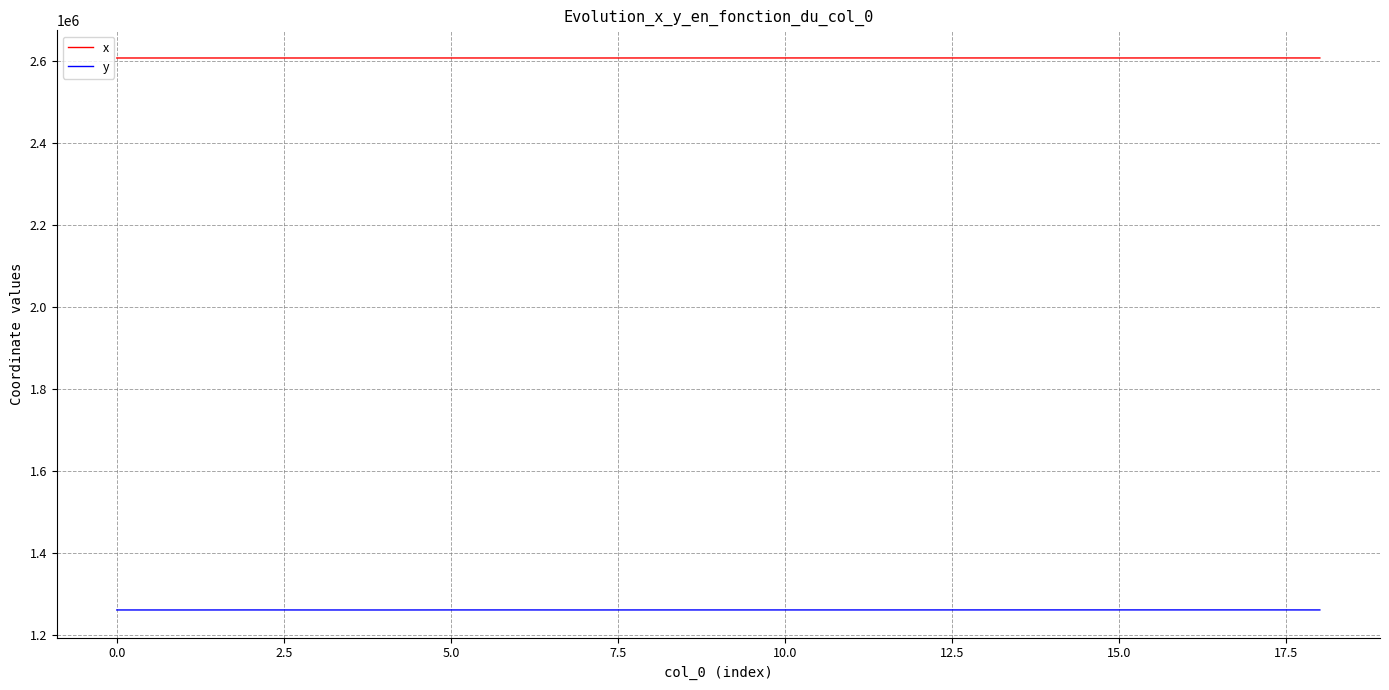

True or false: x and y intersect in this chart.

False